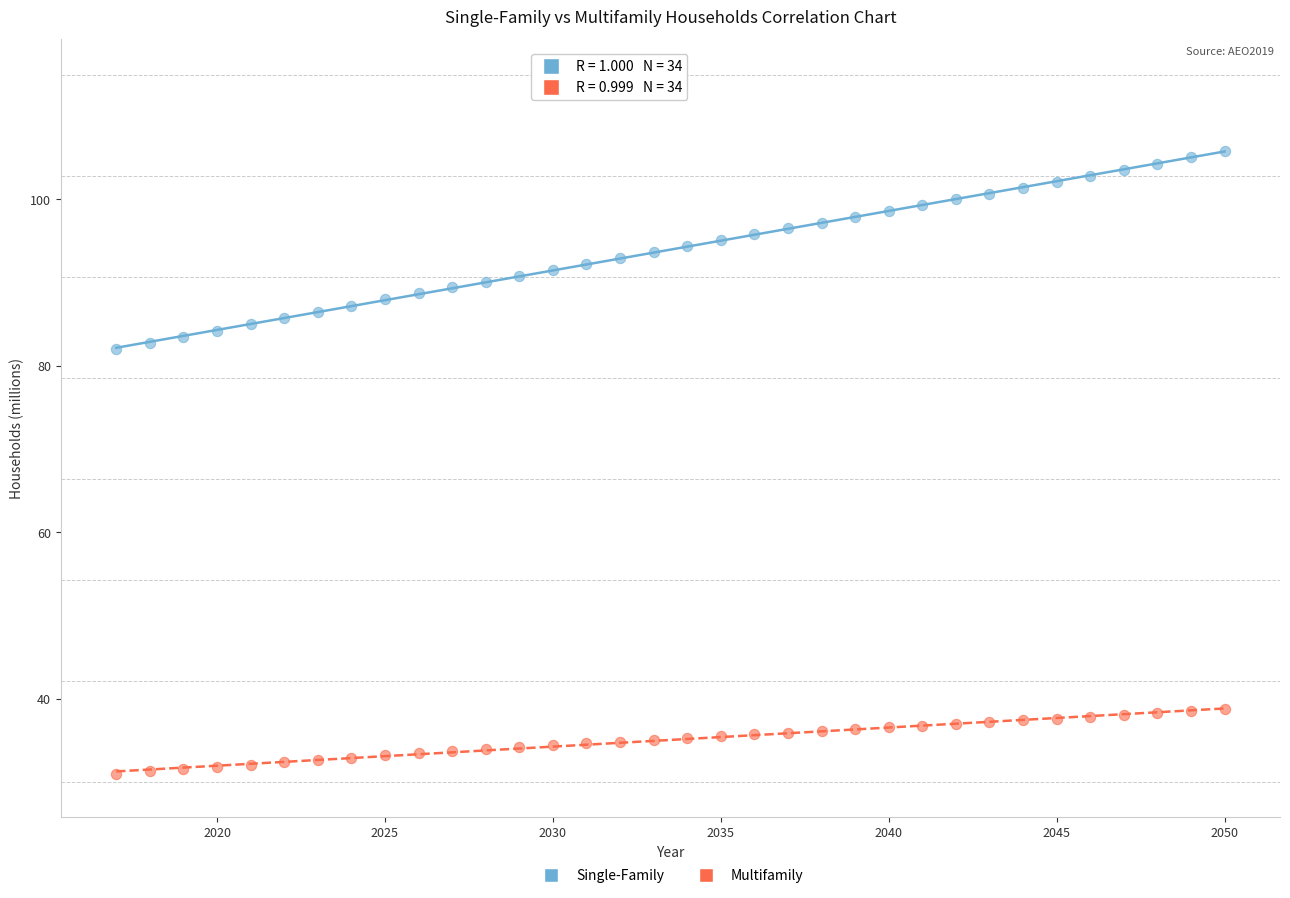

What is the X range (max minus min) for the scatter plot?

33.0